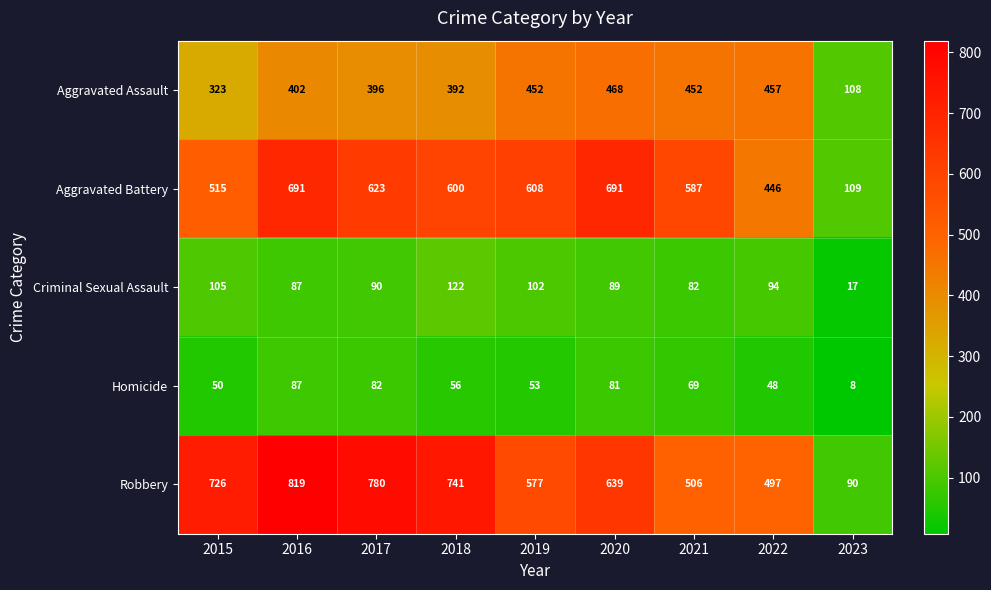

Count the number of data series in this chart.

5